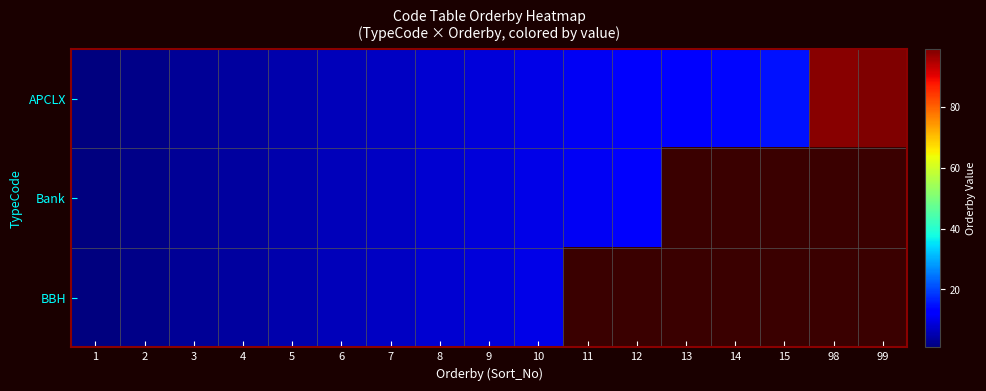

How many values in the Bank series are below 9?

8